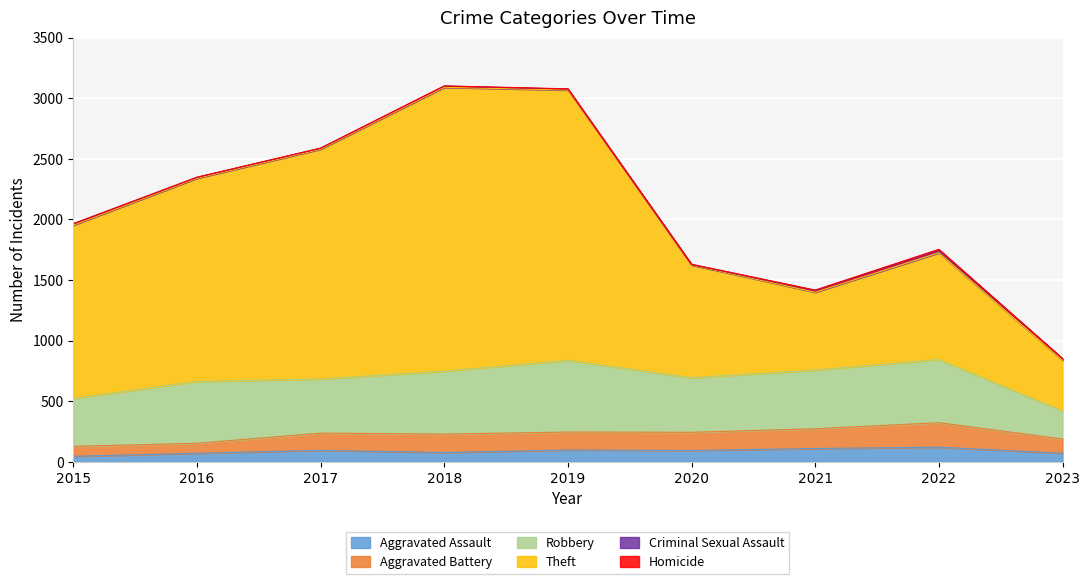

Is it true that Aggravated Assault equals 25 at 2023?

False